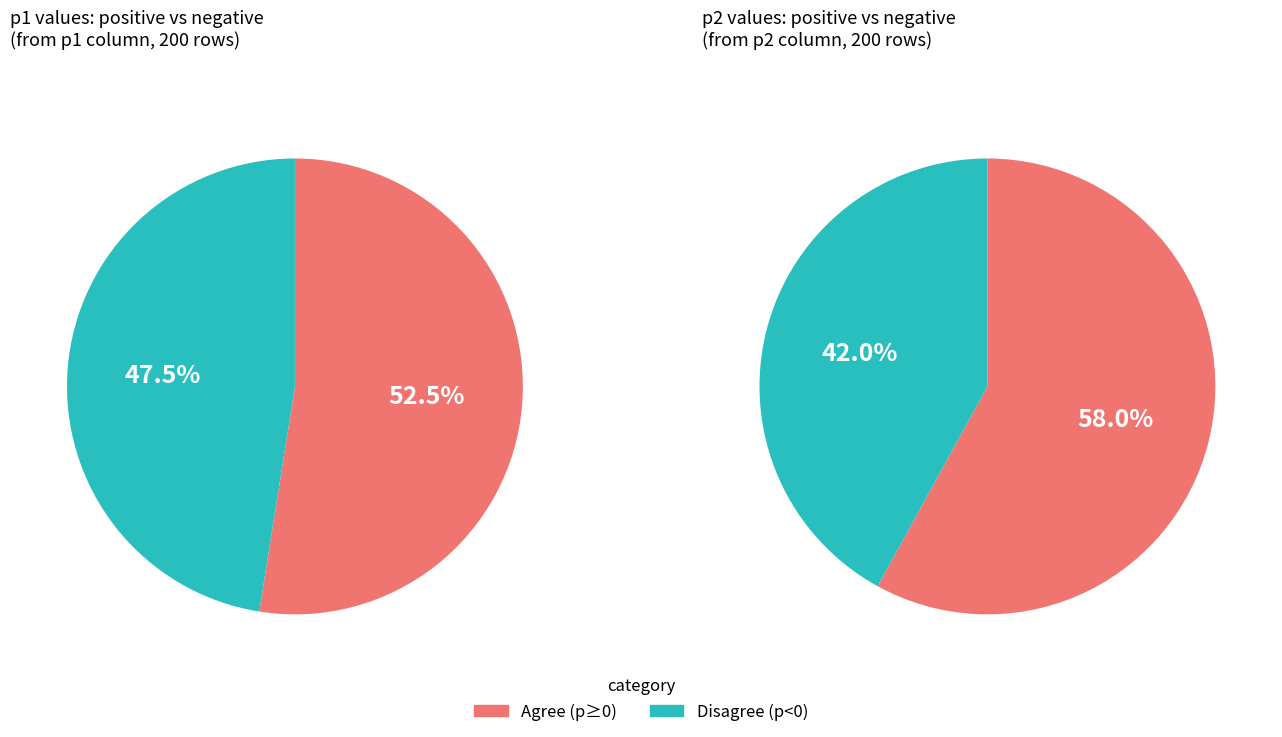

Count the number of slices in the pie.

2